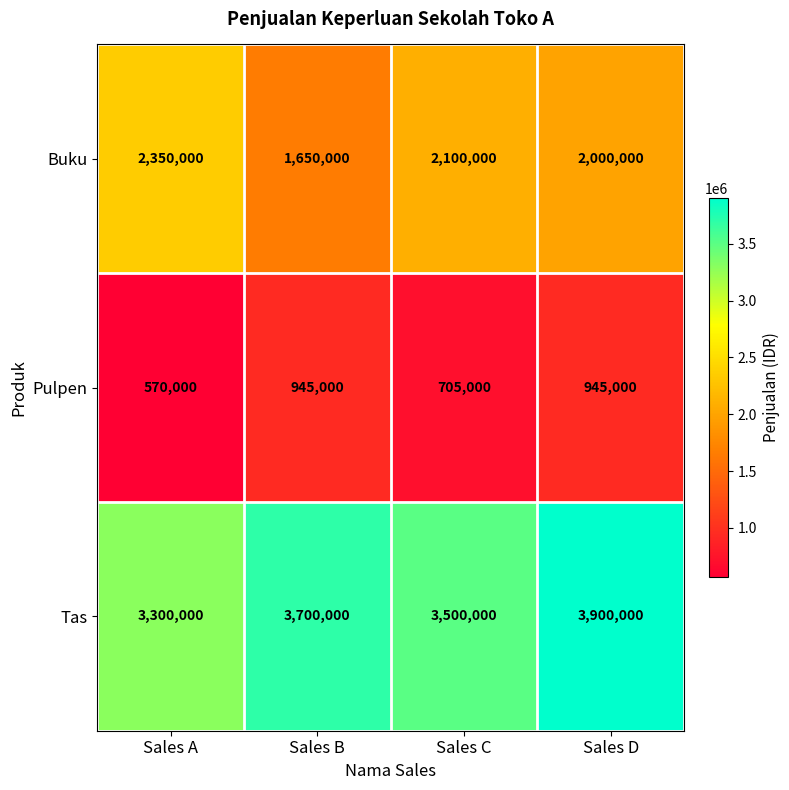

Rank the series by their average value, from highest to lowest.

Tas, Buku, Pulpen